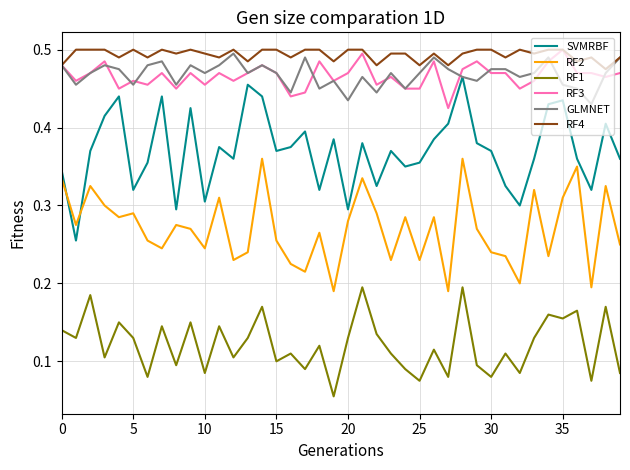

How many lines are shown in the chart?

6